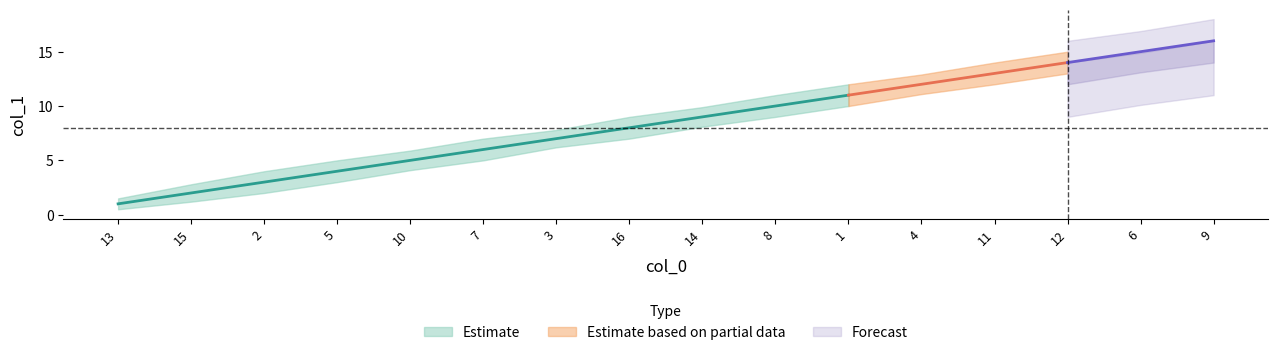

At which label does lower_band reach its minimum?

13